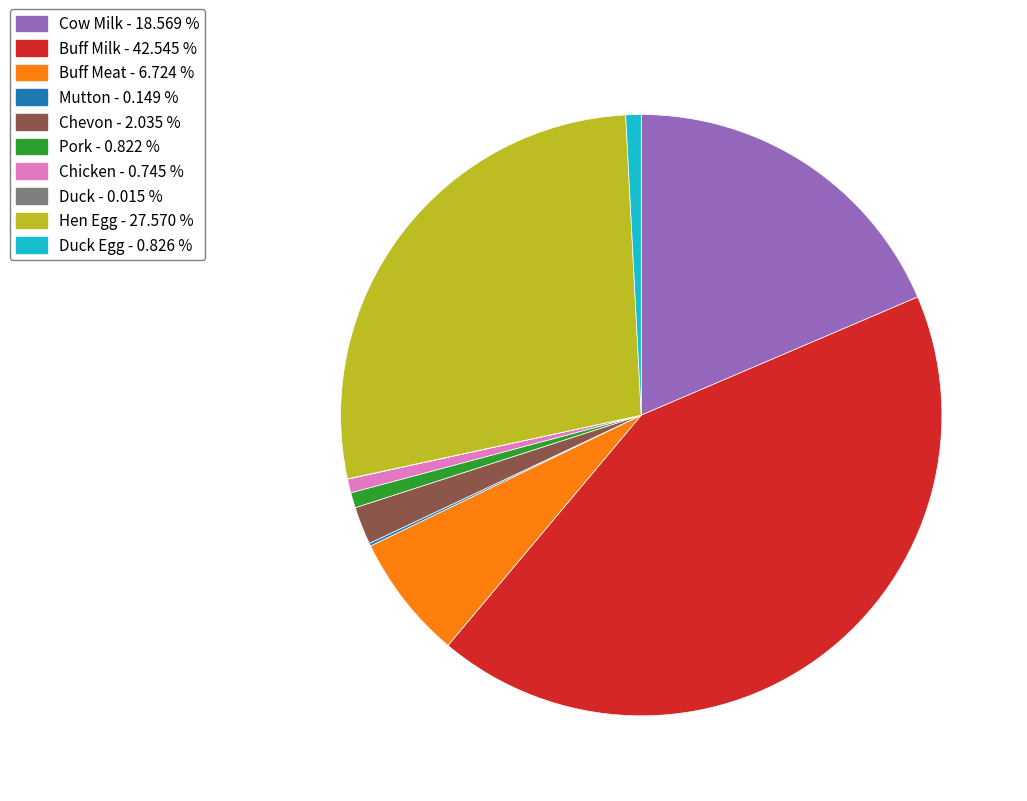

Is there any slice that represents more than half of the pie?

No